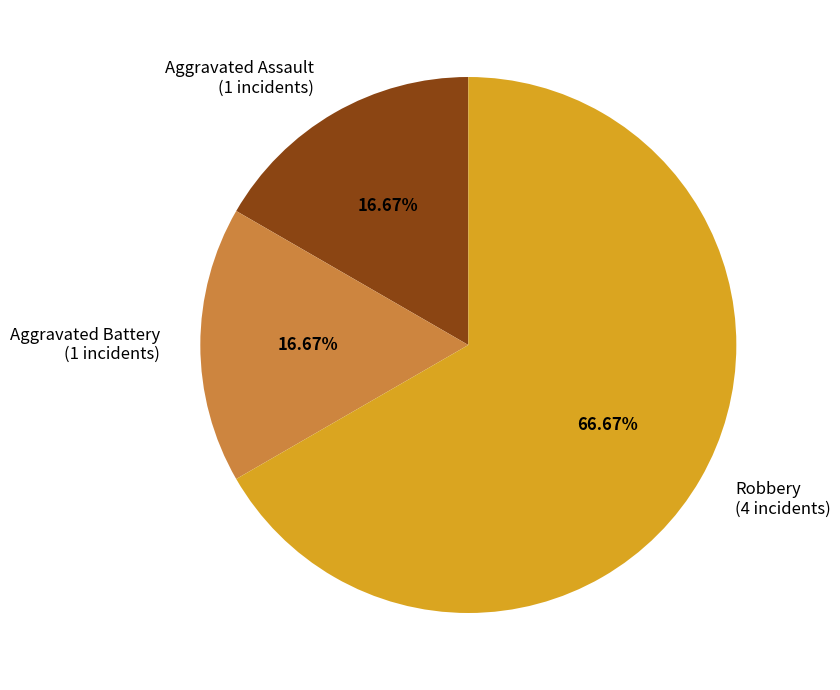

Combined, what portion of the pie is Robbery and Aggravated Battery?

83.3%